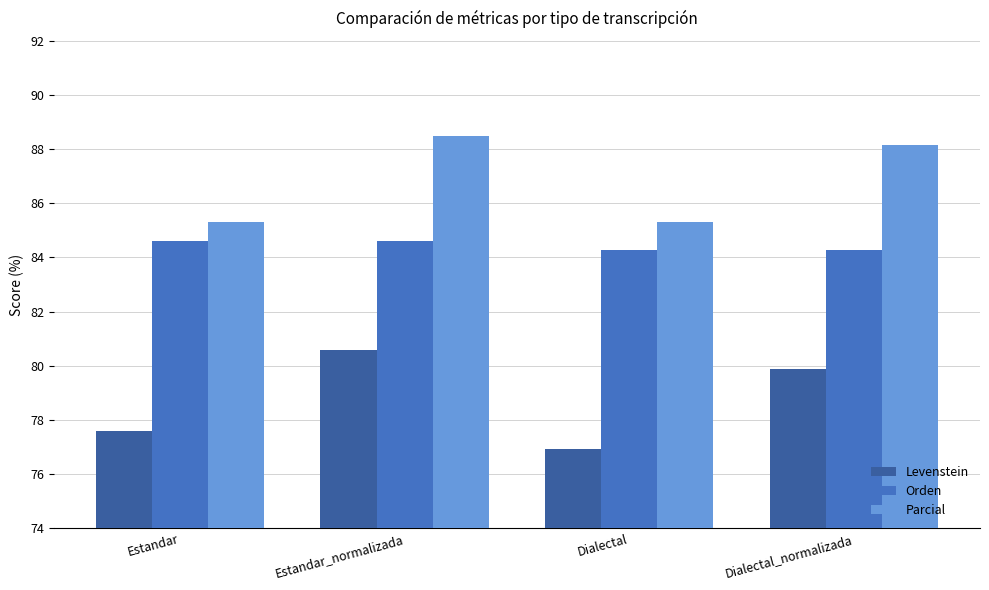

Are the bars horizontal?

No